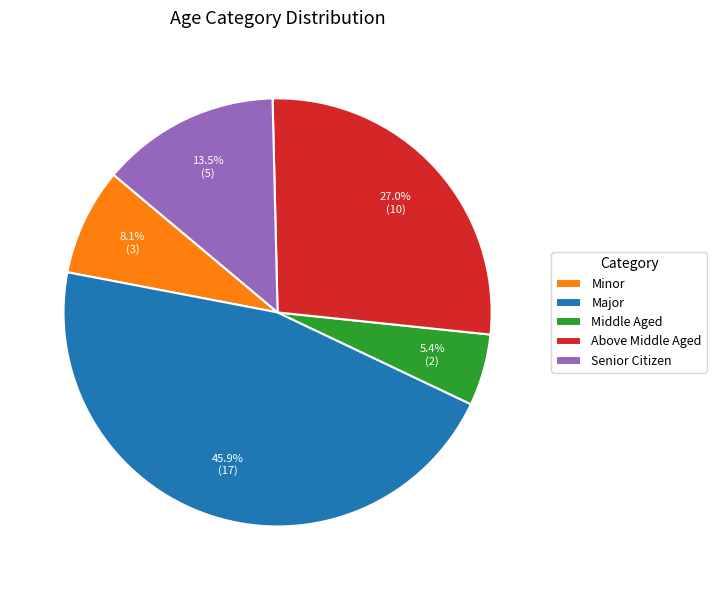

Which category has the smallest portion of the pie?

Middle Aged